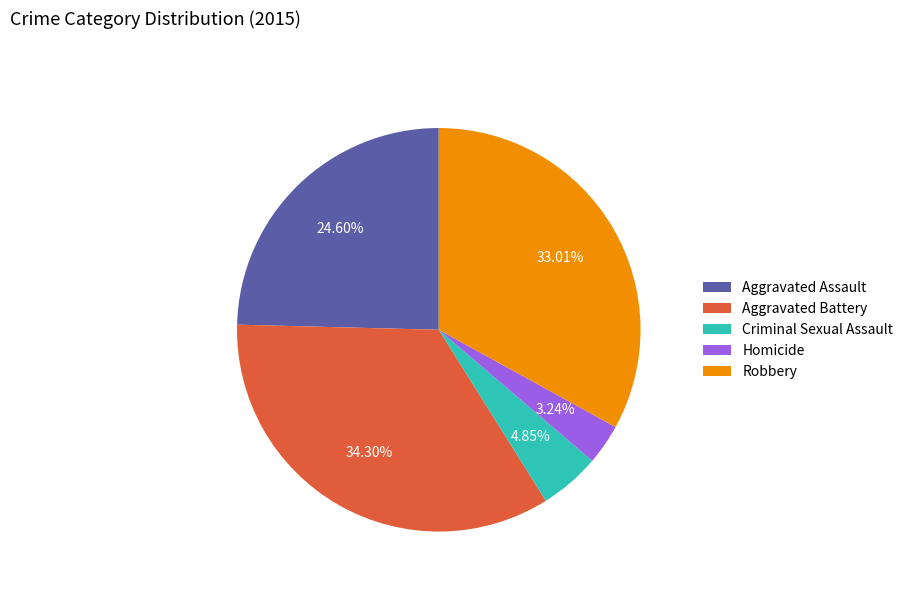

Which slice is the largest?

Aggravated Battery